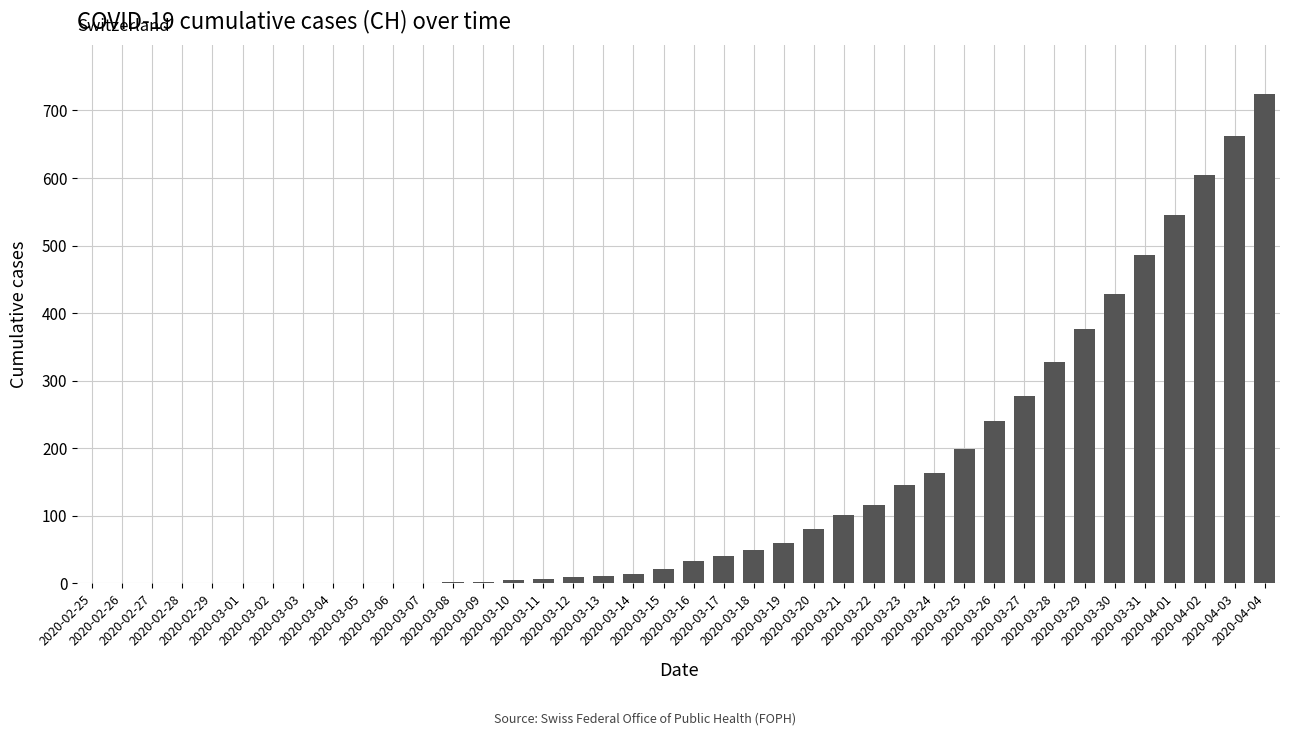

Reading right to left, list all the values displayed in this chart.

2020-04-04=724	2020-04-03=662	2020-04-02=605	2020-04-01=545	2020-03-31=486	2020-03-30=429	2020-03-29=376	2020-03-28=328	2020-03-27=277	2020-03-26=241	2020-03-25=199	2020-03-24=164	2020-03-23=145	2020-03-22=116	2020-03-21=101	2020-03-20=81	2020-03-19=60	2020-03-18=49	2020-03-17=40	2020-03-16=33	2020-03-15=22	2020-03-14=14	2020-03-13=11	2020-03-12=10	2020-03-11=7	2020-03-10=5	2020-03-09=2	2020-03-08=2	2020-03-07=1	2020-03-06=1	2020-03-05=0	2020-03-04=0	2020-03-03=0	2020-03-02=0	2020-03-01=0	2020-02-29=0	2020-02-28=0	2020-02-27=0	2020-02-26=0	2020-02-25=0